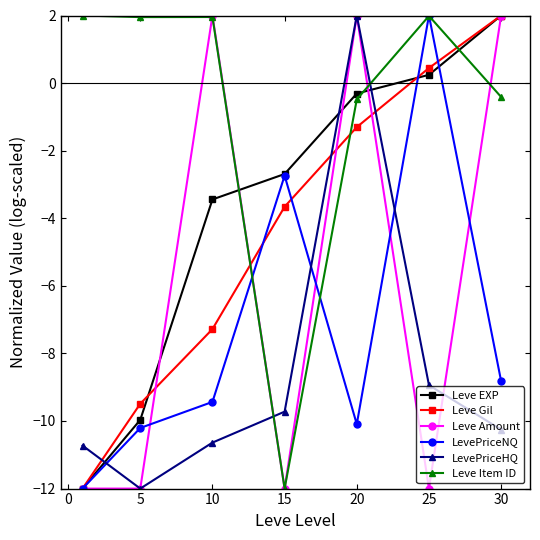

At how many categories does at least one series exceed -3?

7